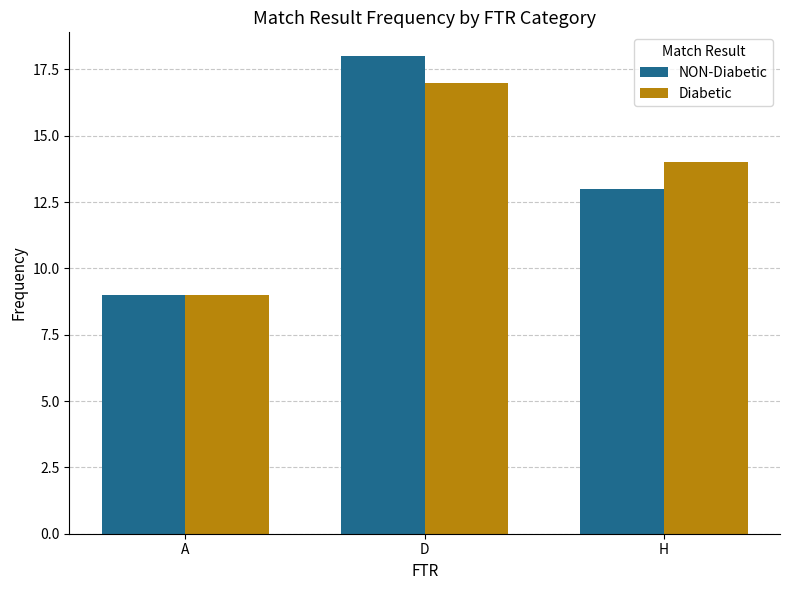

How many Diabetic values are between 9 and 17?

3